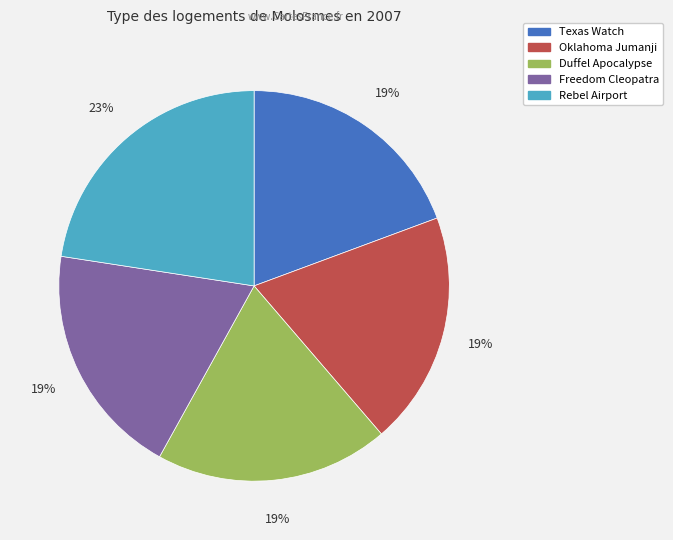

Which slice is the largest?

Rebel Airport